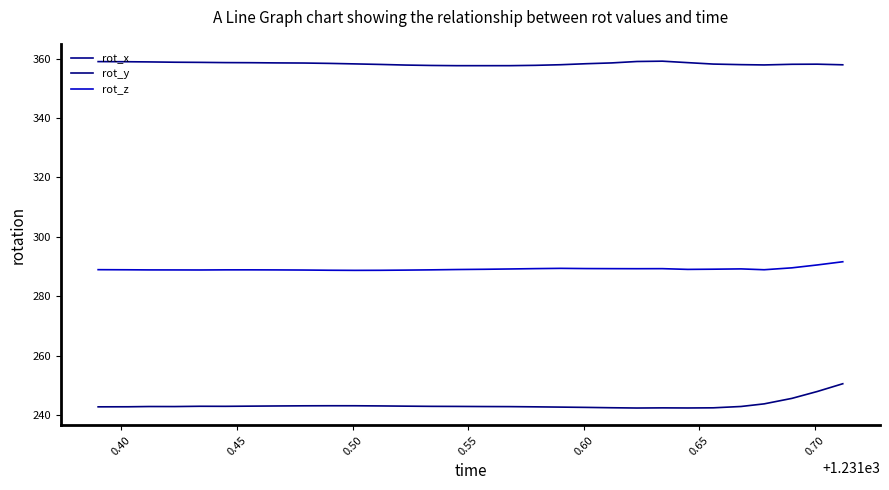

How many lines are shown in the chart?

3